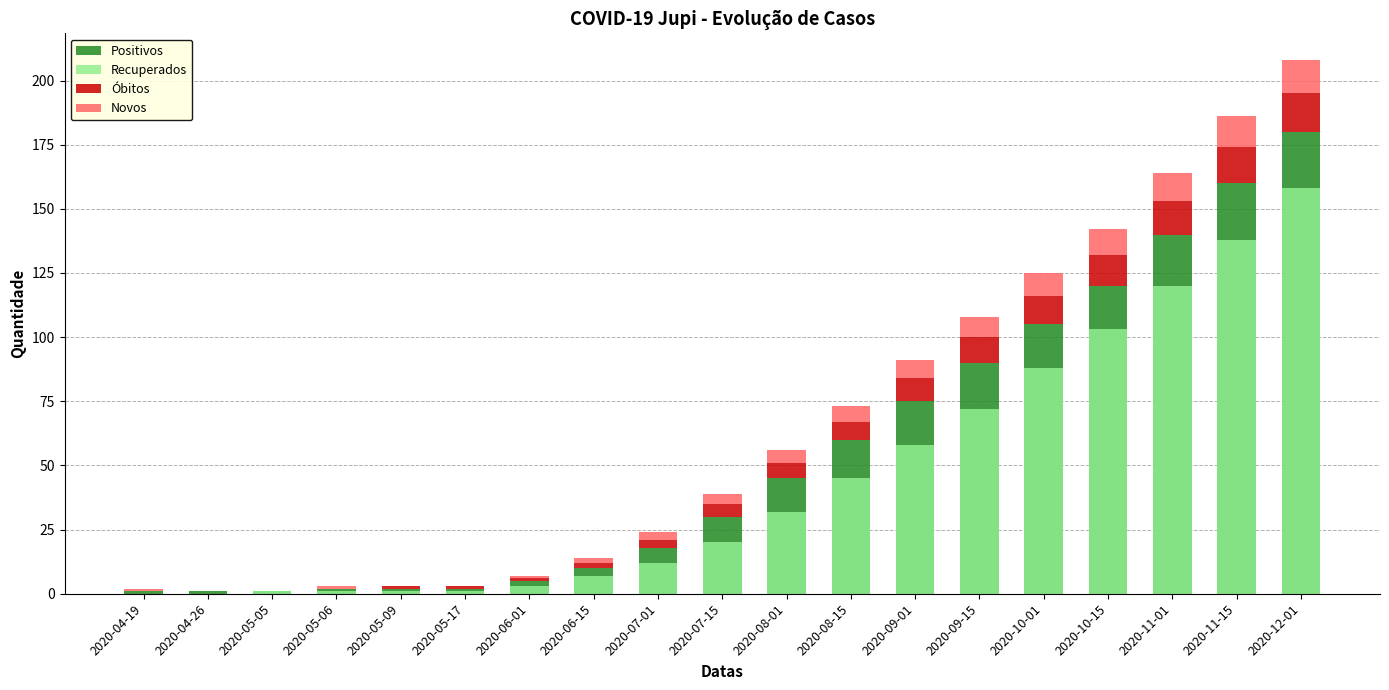

Reading left to right, extract all data points from this chart.

Positivos: 1	1	1	2	2	2	5	10	18	30	45	60	75	90	105	120	140	160	180
Recuperados: 0	0	1	1	1	1	3	7	12	20	32	45	58	72	88	103	120	138	158
Óbitos: 0	0	0	0	1	1	1	2	3	5	6	7	9	10	11	12	13	14	15
Novos: 1	0	0	1	0	0	1	2	3	4	5	6	7	8	9	10	11	12	13